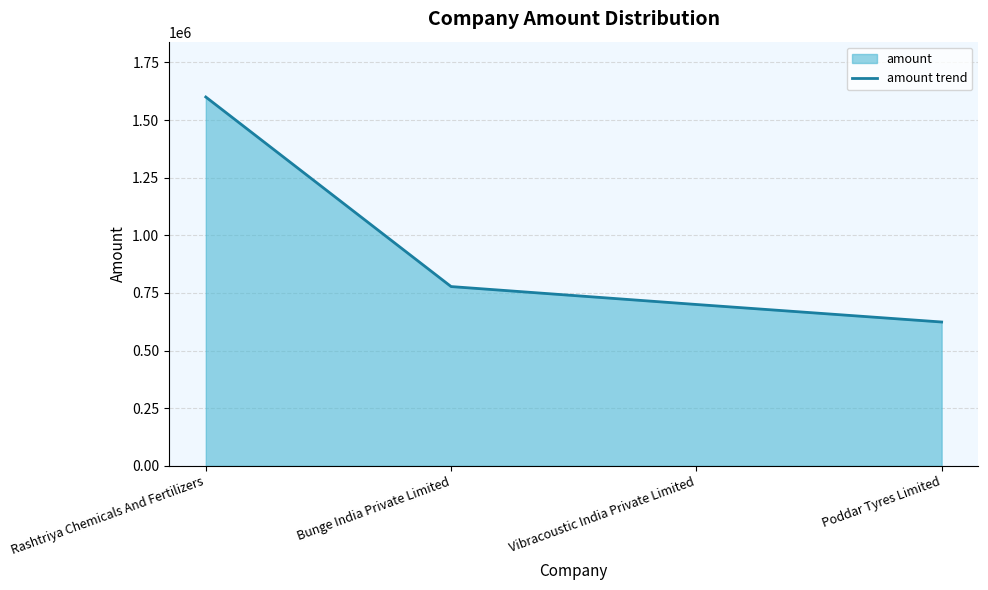

Reading left to right, list all the values displayed in this chart.

1600000	777745	700000	624000